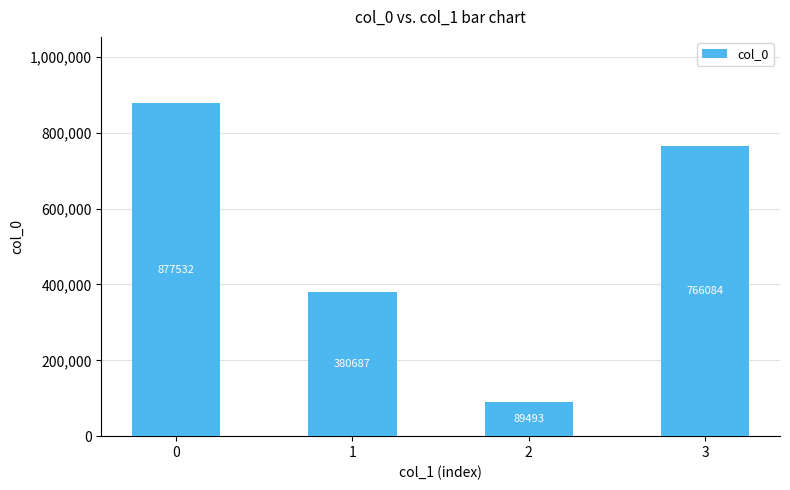

Reading left to right, transcribe all the data shown in this chart.

0=877532	1=380687	2=89493	3=766084